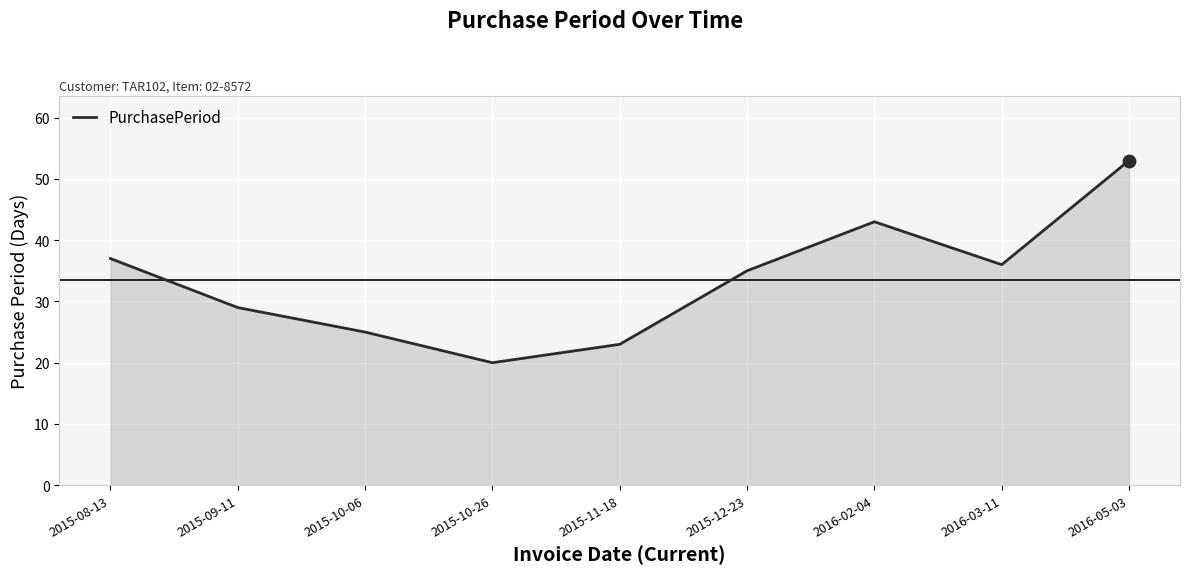

Approximately how many times larger is the value at 2015-11-18 compared to 2016-02-04?

0.5